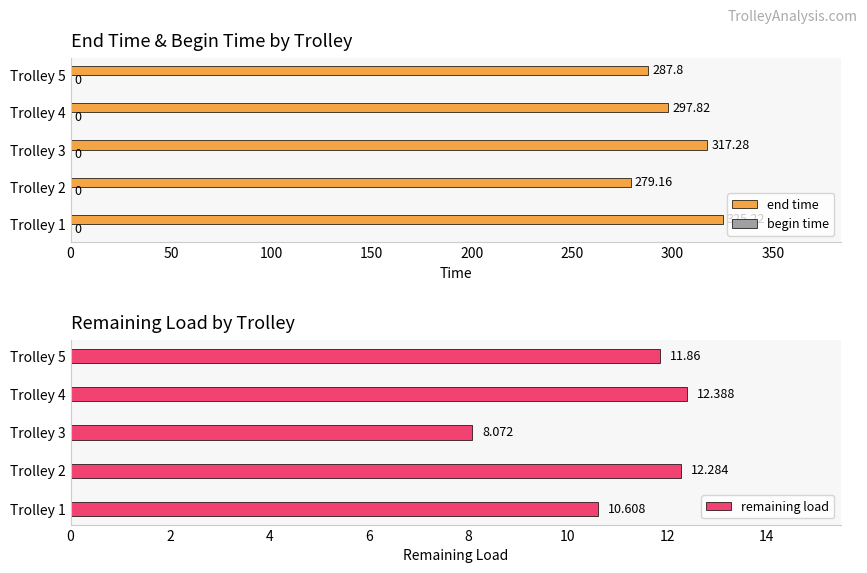

How many values in the end time series exceed 297?

3